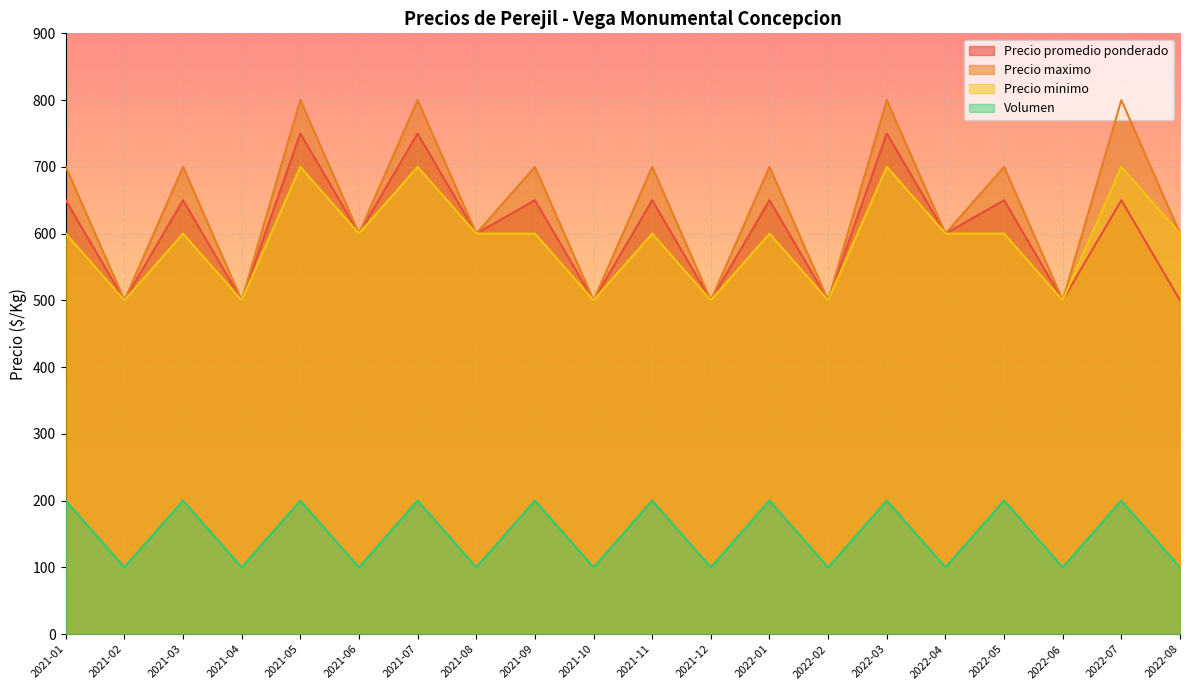

How many Precio maximo values are between 500 and 700?

16